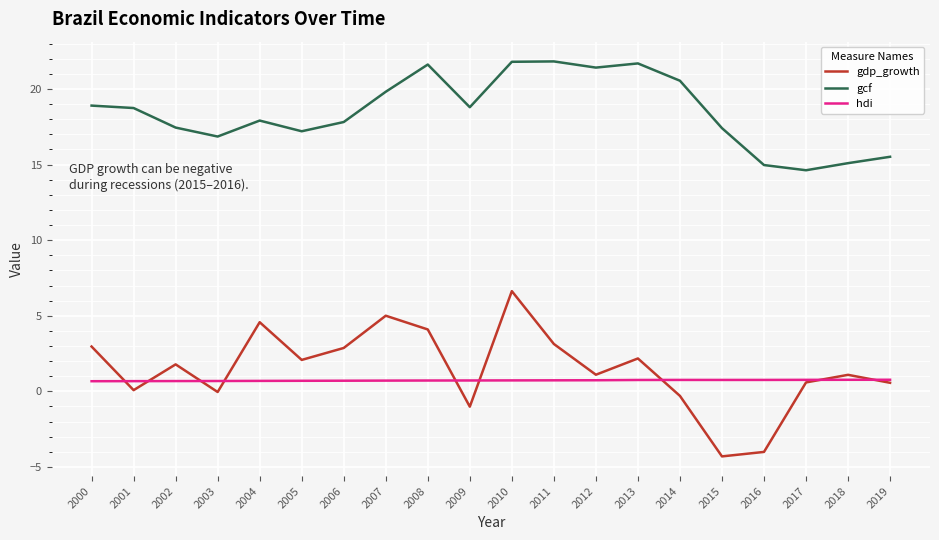

The gcf series shows 17.9 at 2004. True or false?

True